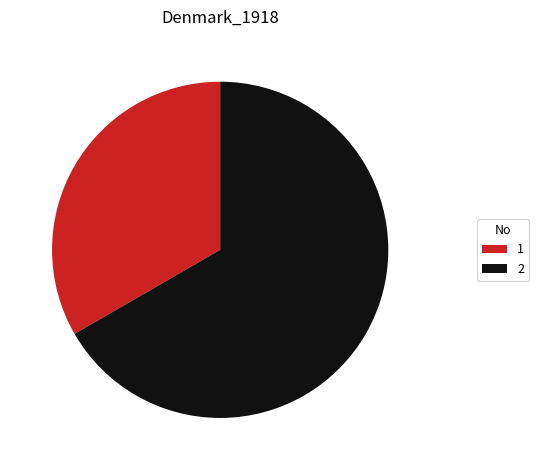

Is the sum of 2 and 1 greater than half?

Yes